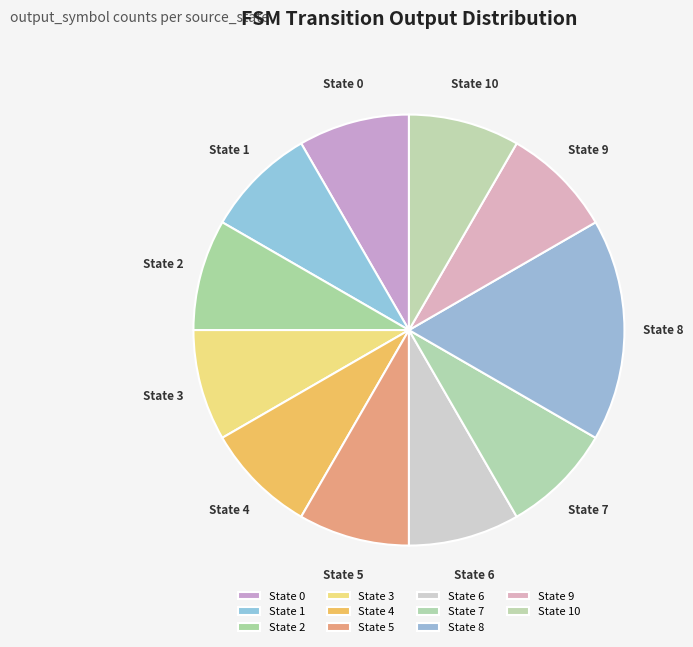

Approximately how many times larger is the value at State 7 compared to State 0?

1.0